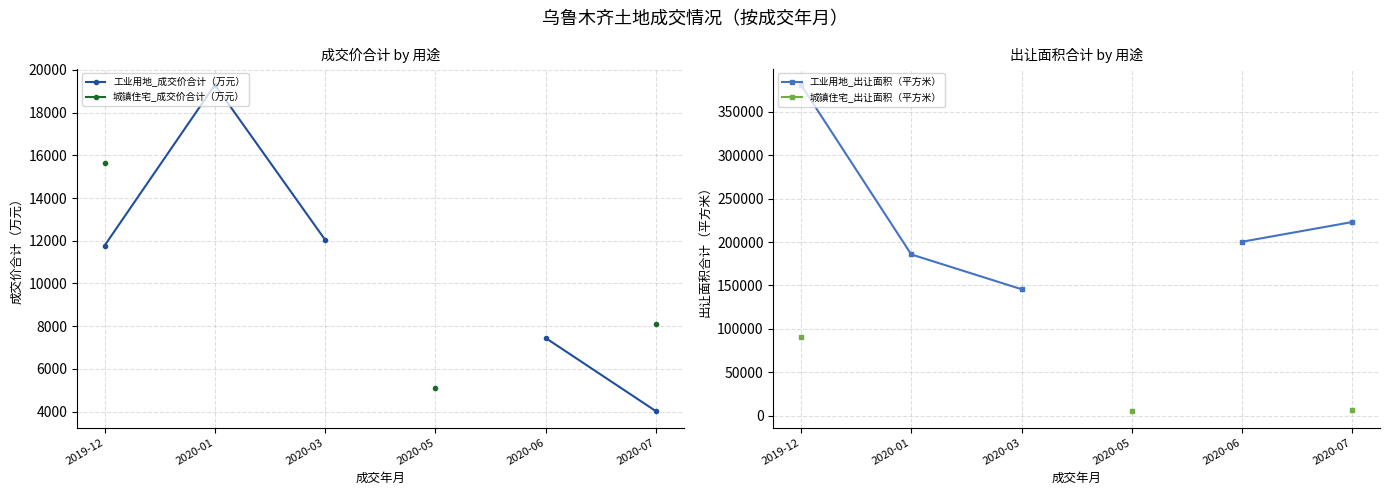

What is the label of the 2nd point from the right?

2020-06